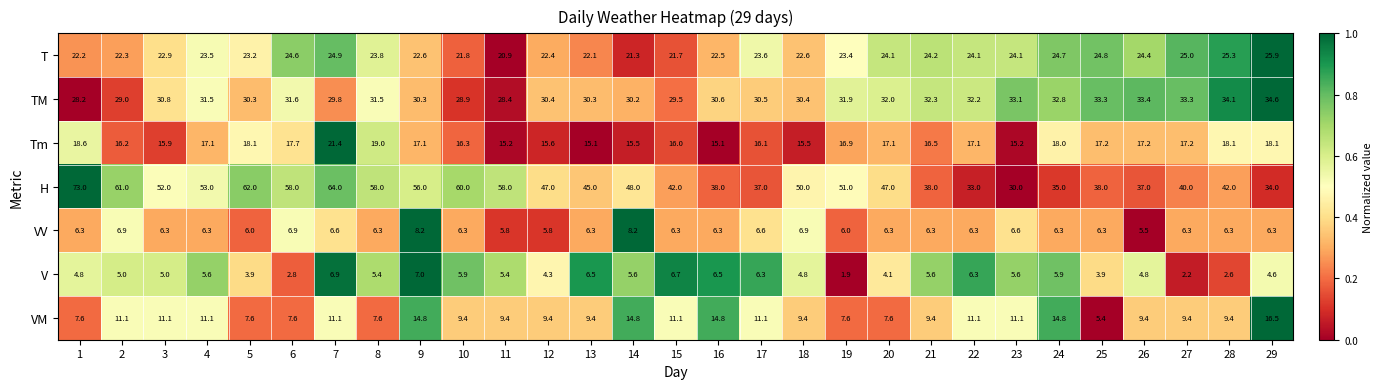

At which category does the chart reach its minimum across all series?

19